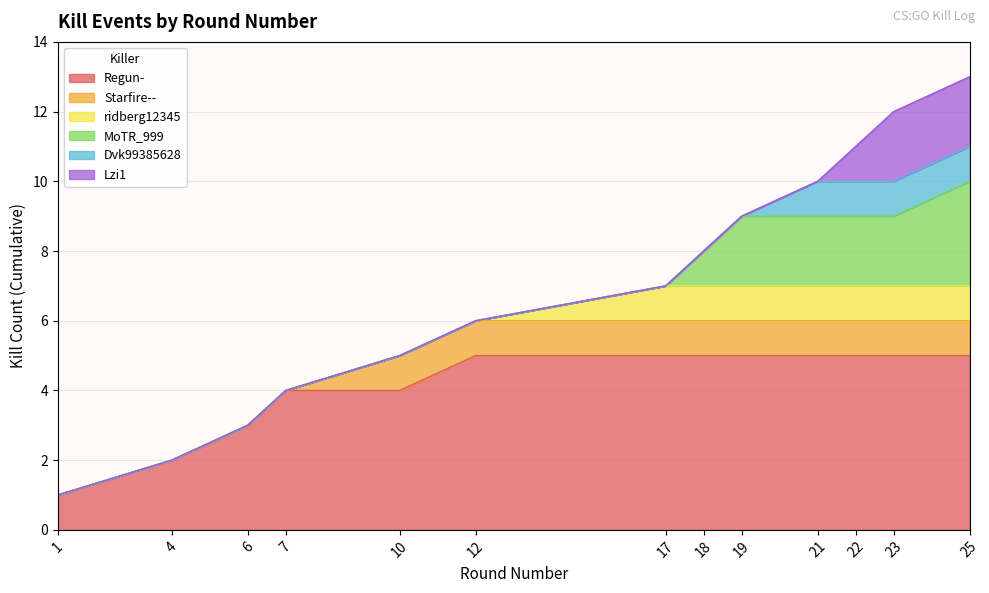

How many data points in Cumulative Kills are less than 7?

6